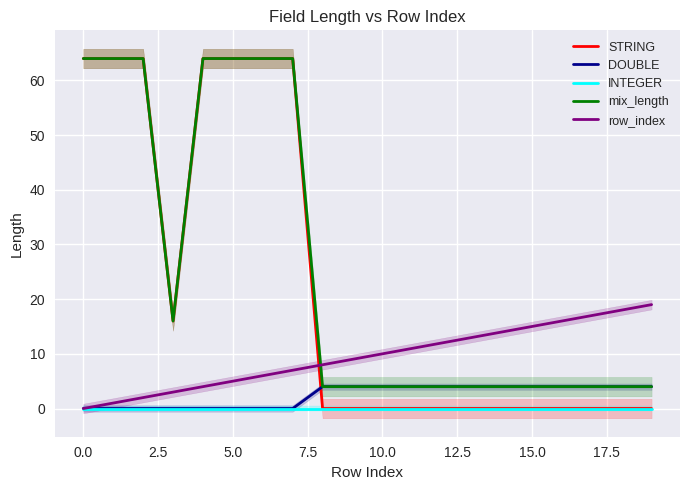

Reading left to right, what are all the values shown in this chart?

STRING: 64	64	64	16	64	64	64	64	0	0	0	0	0	0	0	0	0	0	0	0
DOUBLE: 0	0	0	0	0	0	0	0	4	4	4	4	4	4	4	4	4	4	4	4
INTEGER: 0	0	0	0	0	0	0	0	0	0	0	0	0	0	0	0	0	0	0	0
mix_length: 64	64	64	16	64	64	64	64	4	4	4	4	4	4	4	4	4	4	4	4
row_index: 0	1	2	3	4	5	6	7	8	9	10	11	12	13	14	15	16	17	18	19